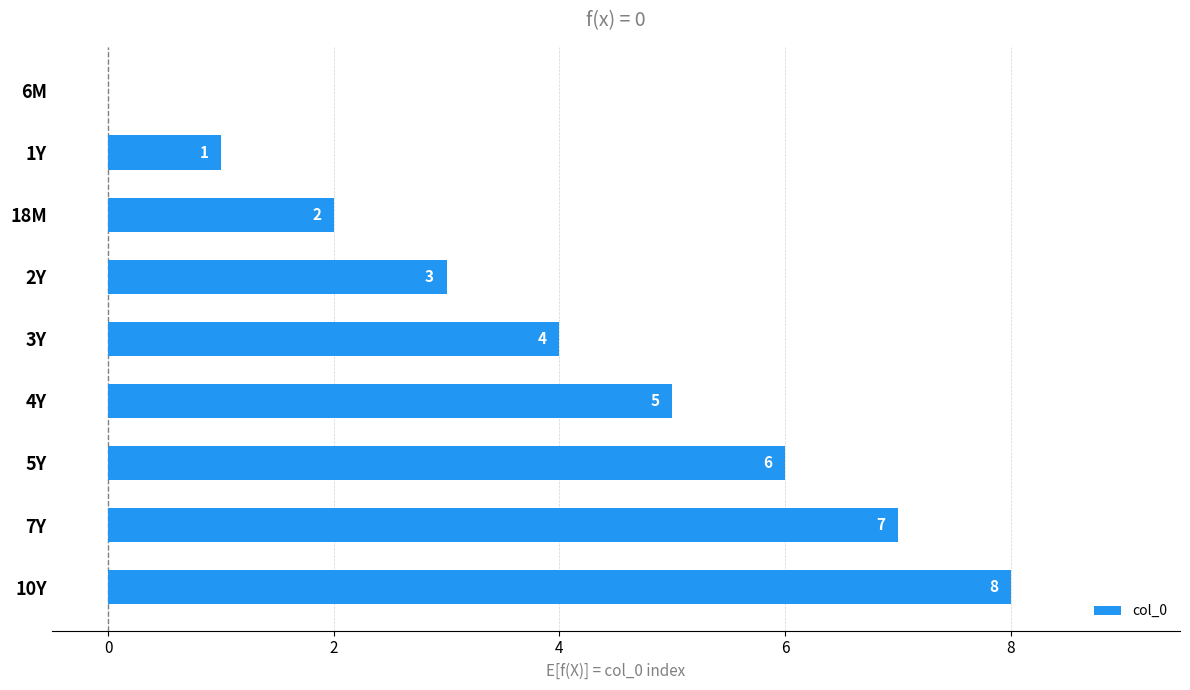

What is the change in value from 5Y to 7Y?

+1